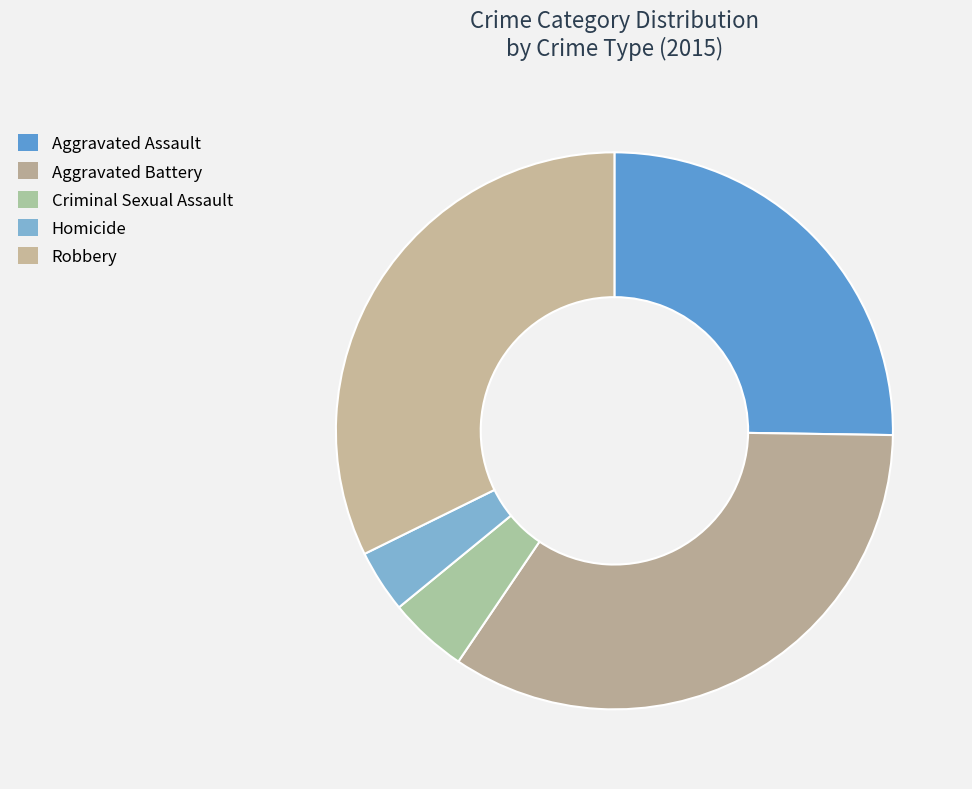

Rank the categories by value from highest to lowest.

Aggravated Battery, Robbery, Aggravated Assault, Criminal Sexual Assault, Homicide